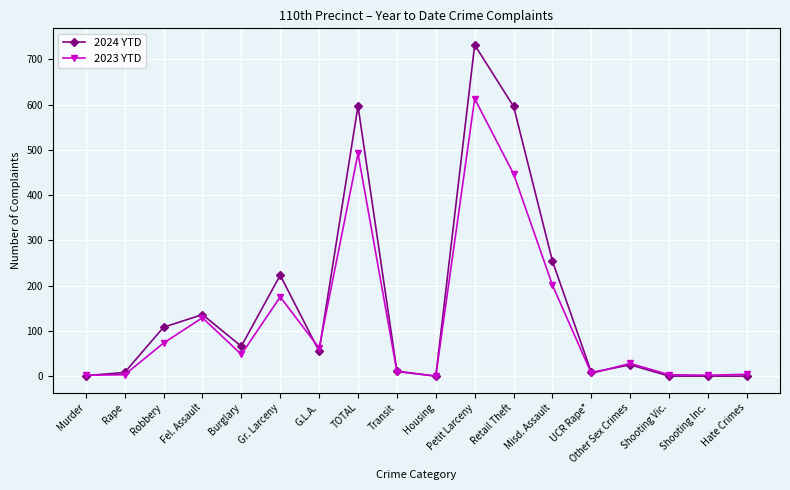

Where is the first local maximum for 2023 YTD?

Fel. Assault